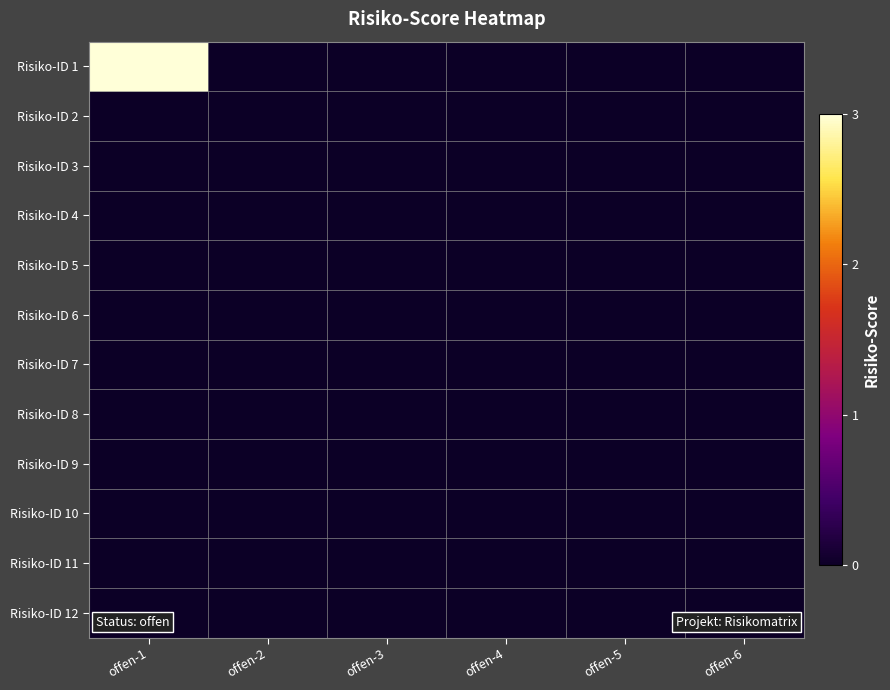

What is the total value across all series at offen-1?

3